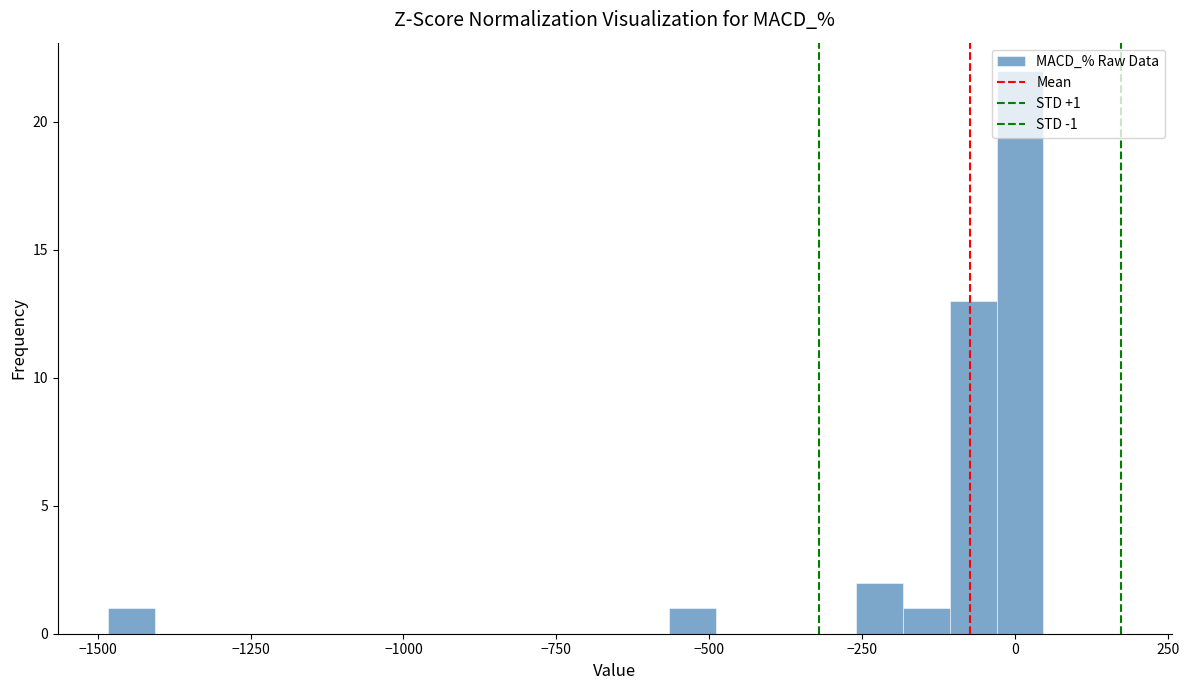

Read against the x-axis, roughly where is the centre of the tallest bar?

0